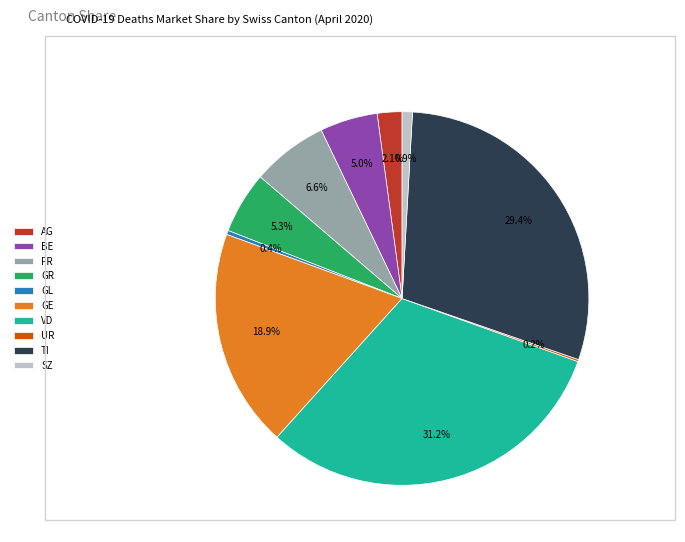

Which category has the biggest portion of the pie?

VD